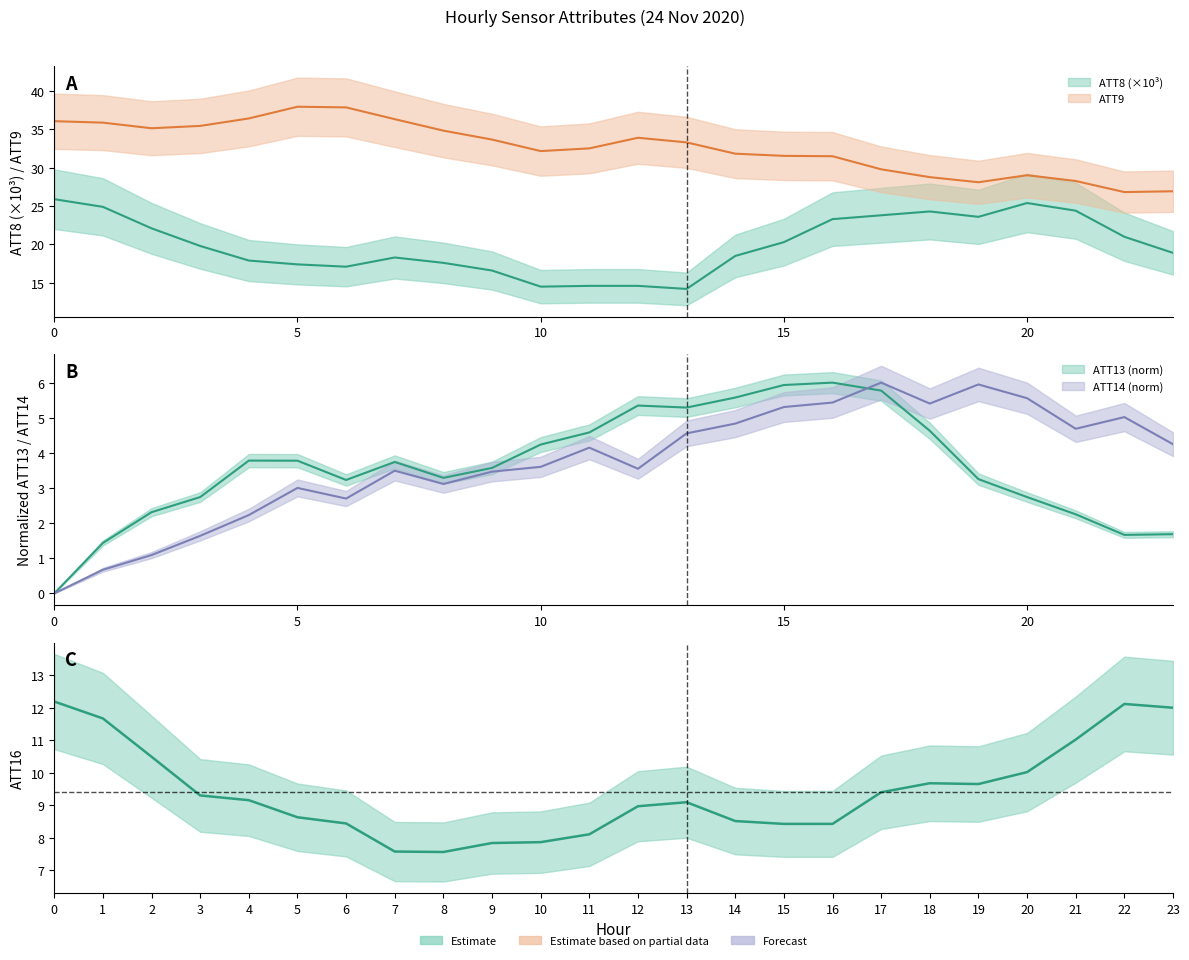

How many lines are shown in the chart?

5